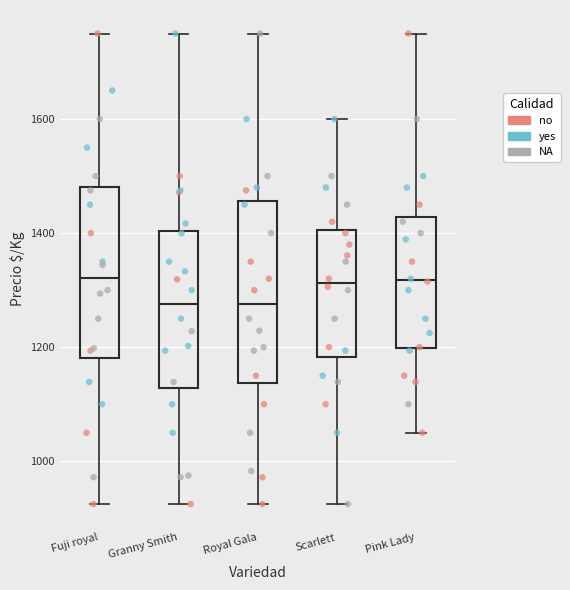

Reading left to right, transcribe this box plot: for each box, give where its median line is, the range the box spans, and where its two whiskers end, as read against the y-axis. The values are not printed on the chart, so give them approximately, as read against the axis.

Fuji royal: median 1320, box 1180 to 1480, whiskers 920 to 1760
Granny Smith: median 1280, box 1120 to 1400, whiskers 920 to 1760
Royal Gala: median 1280, box 1140 to 1460, whiskers 920 to 1760
Scarlett: median 1320, box 1180 to 1400, whiskers 920 to 1600
Pink Lady: median 1320, box 1200 to 1420, whiskers 1060 to 1760